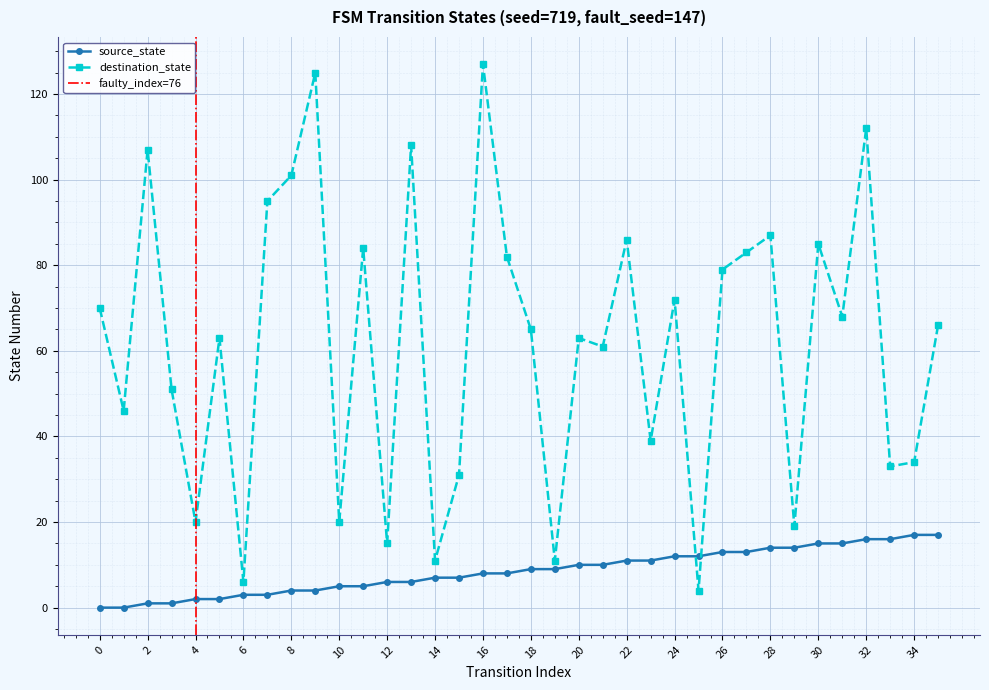

What is the sum of all destination_state values?

2229